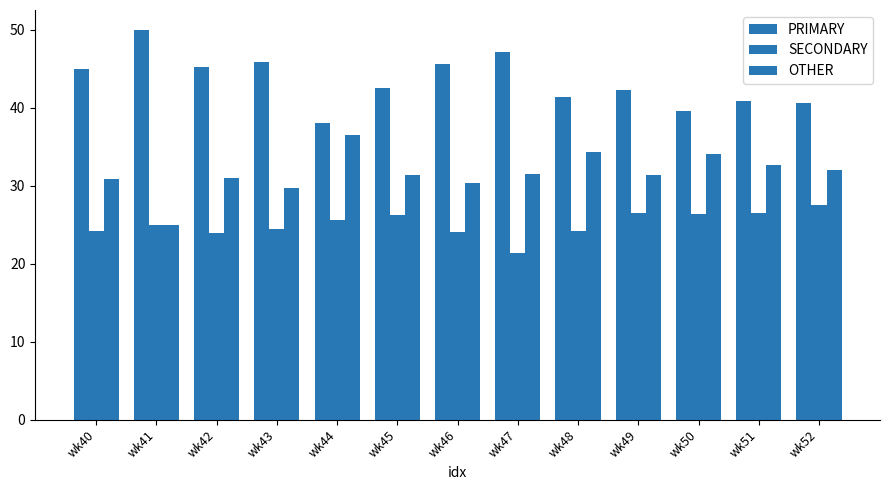

The PRIMARY series shows 11.3 at wk46. True or false?

False